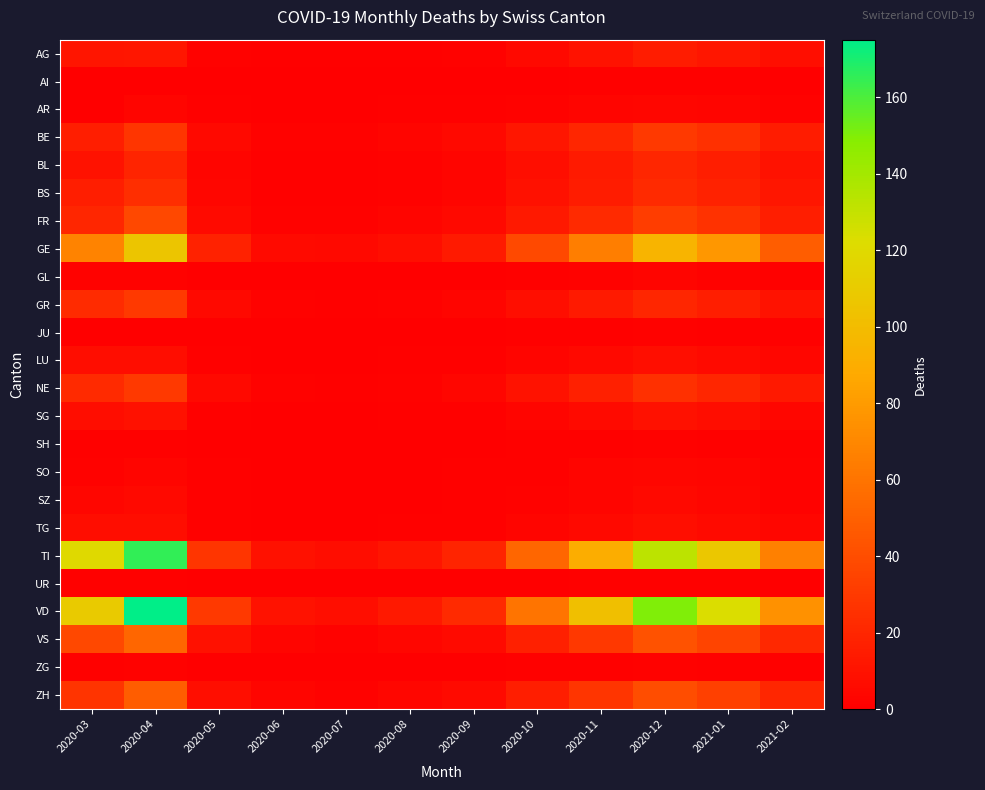

How many series are shown in this chart?

24